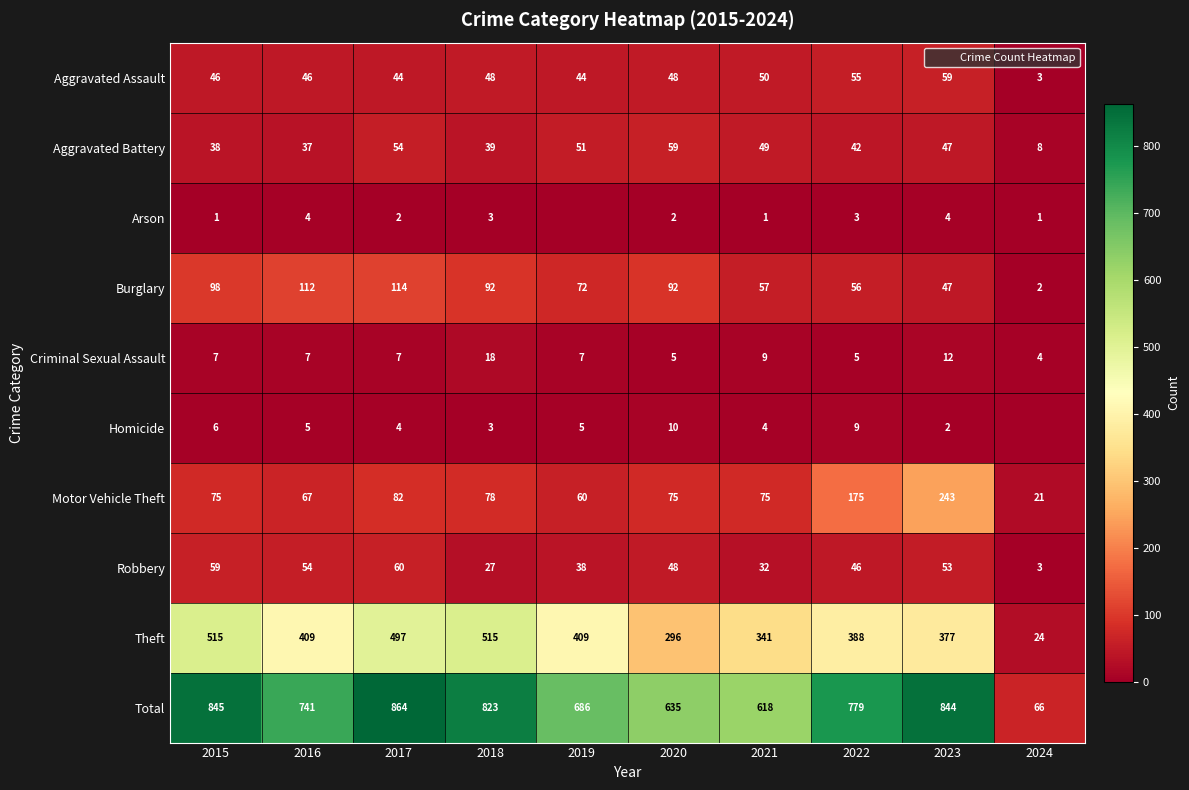

Which category has the lowest value in the Arson series?

2019